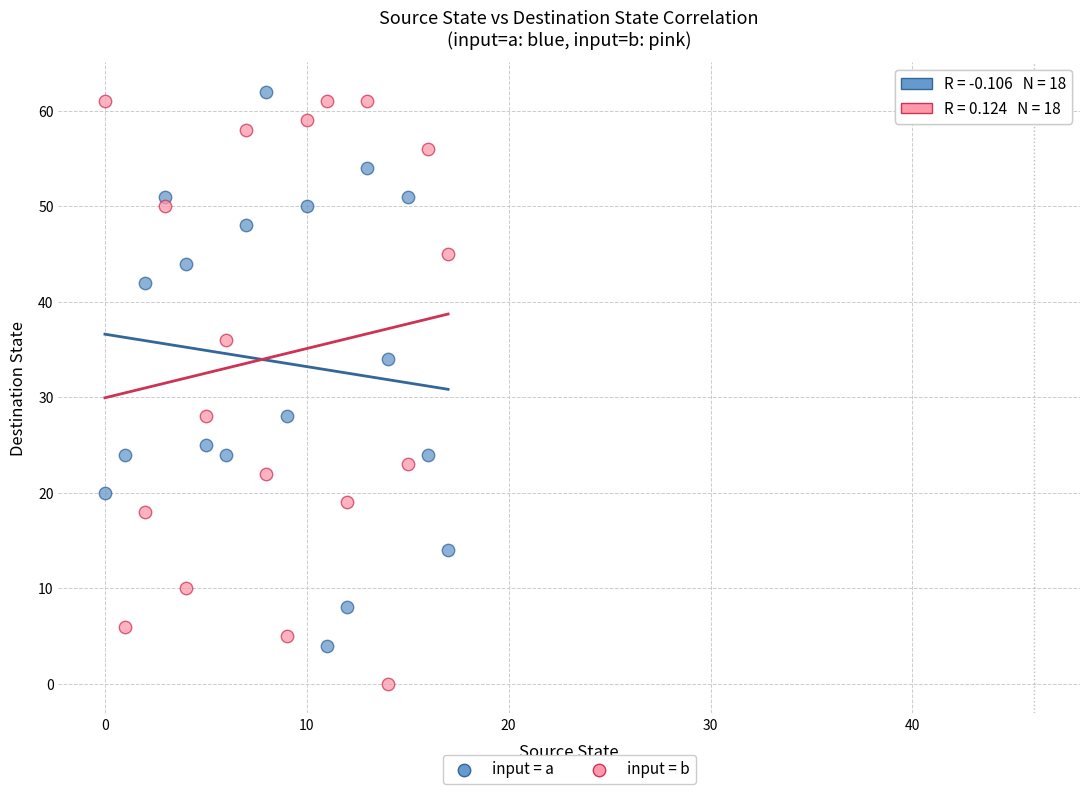

Across all data points, what is the range of Y values (max minus min)?

62